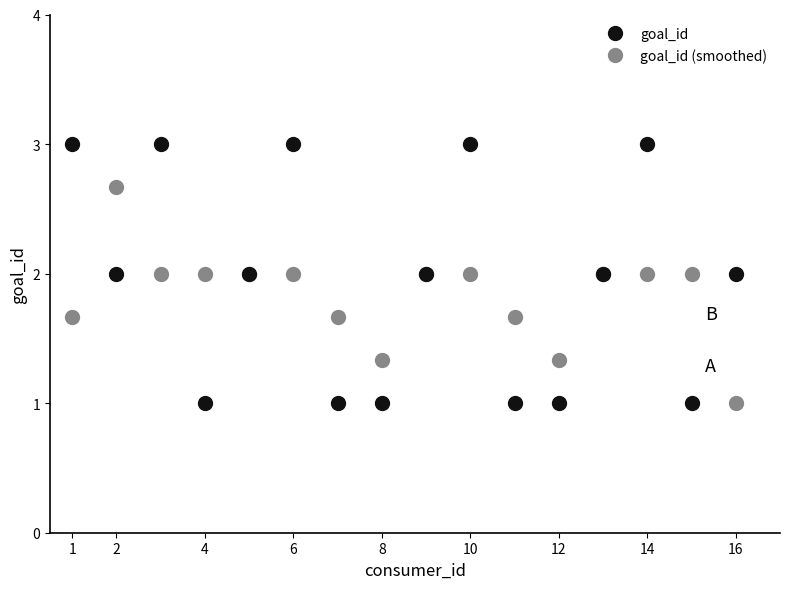

What is the difference between the maximum and minimum values in the goal_id series?

2.0